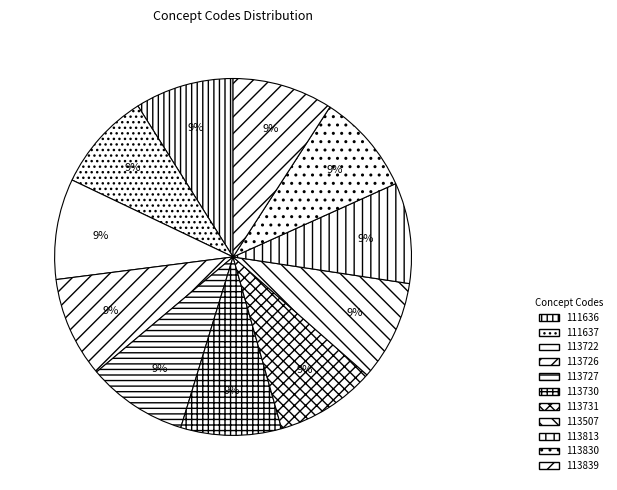

Count the number of slices in the pie.

11